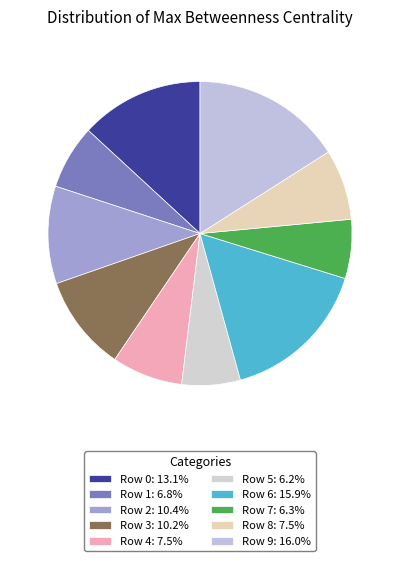

How many segments does this pie chart have?

10